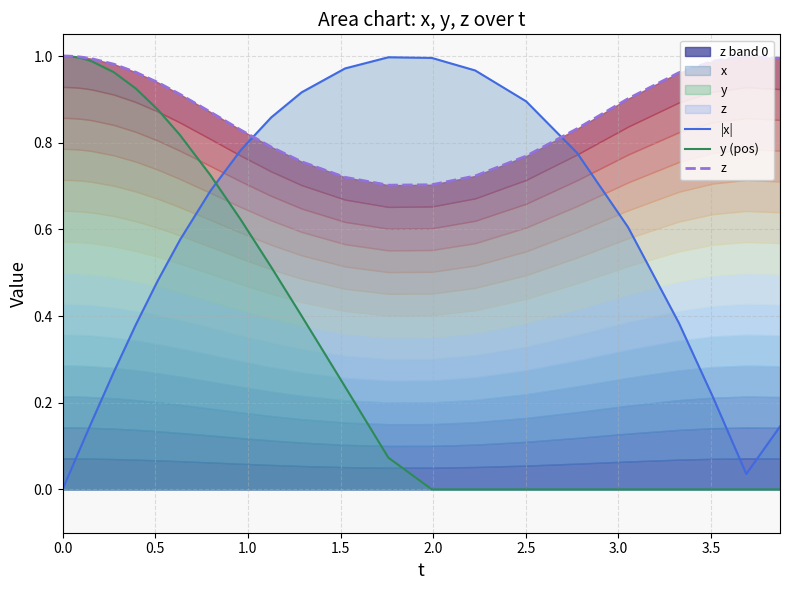

True or false: |x| and y (pos) intersect in this chart.

True